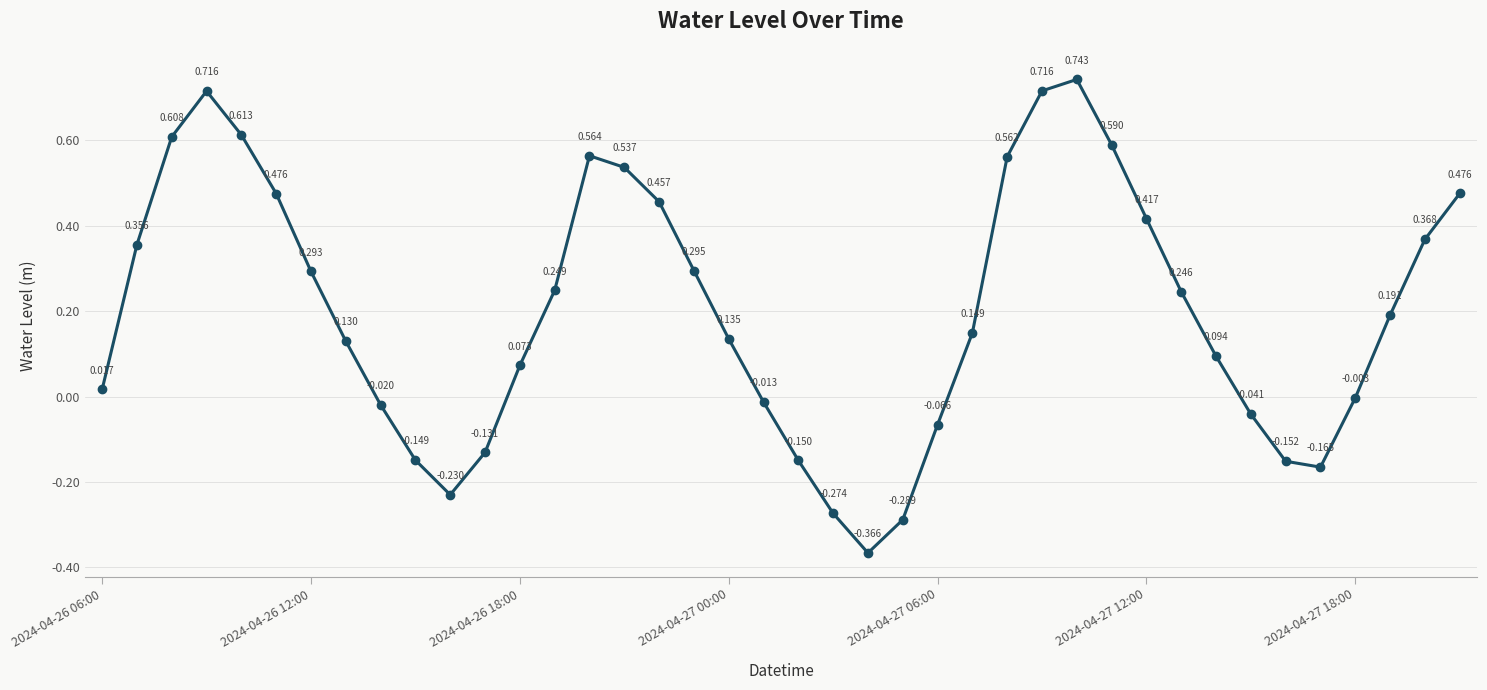

True or false: the data has more than 0 interior local peaks.

True